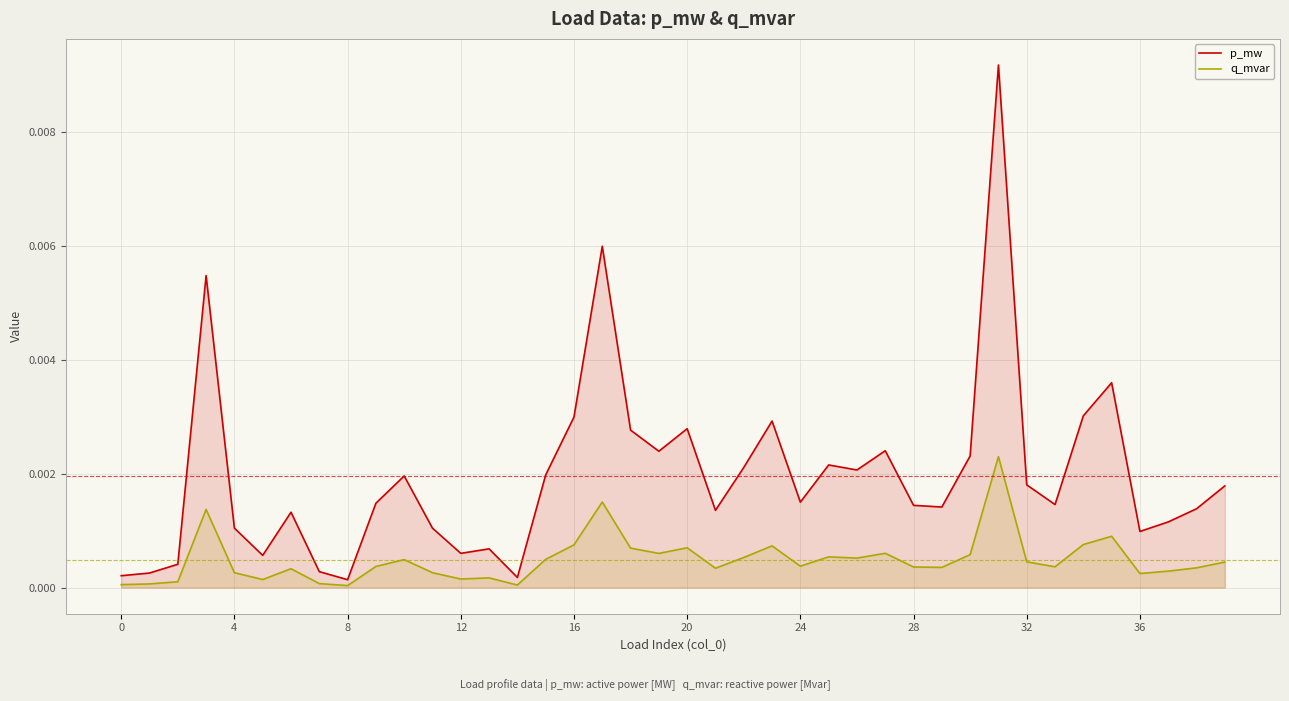

The p_mw series shows 0.0 at 35. True or false?

True